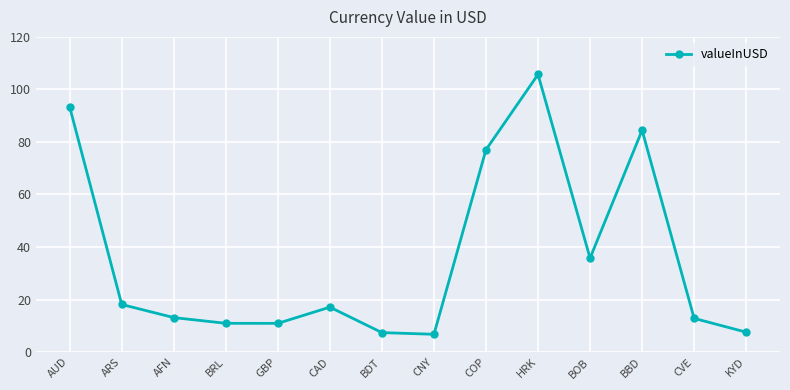

What is the label of the 8th point from the left?

CNY